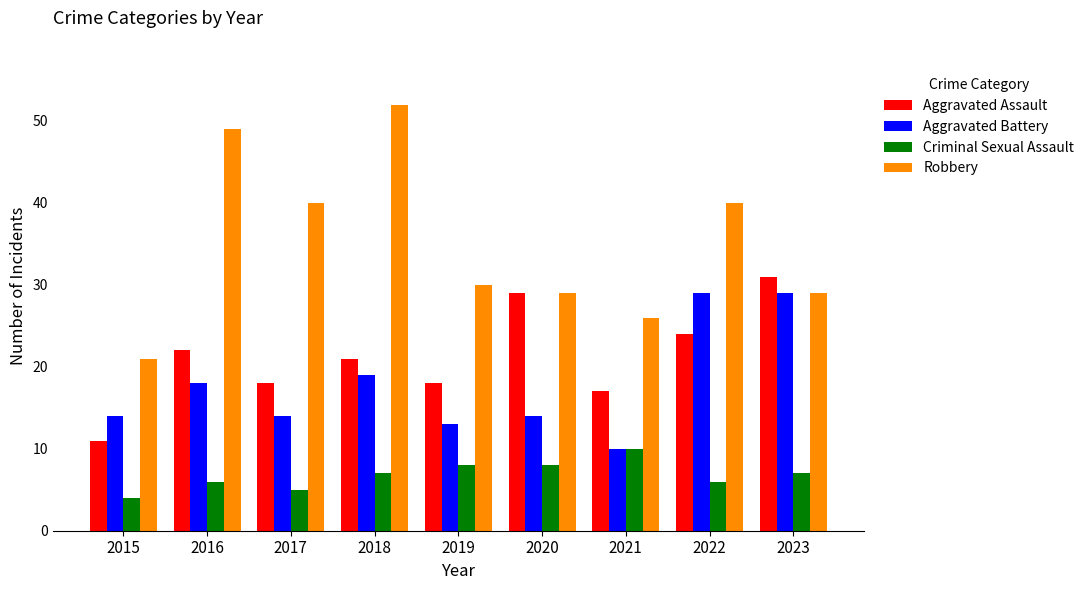

What are all the series names shown in the legend?

Aggravated Assault, Aggravated Battery, Criminal Sexual Assault, Robbery